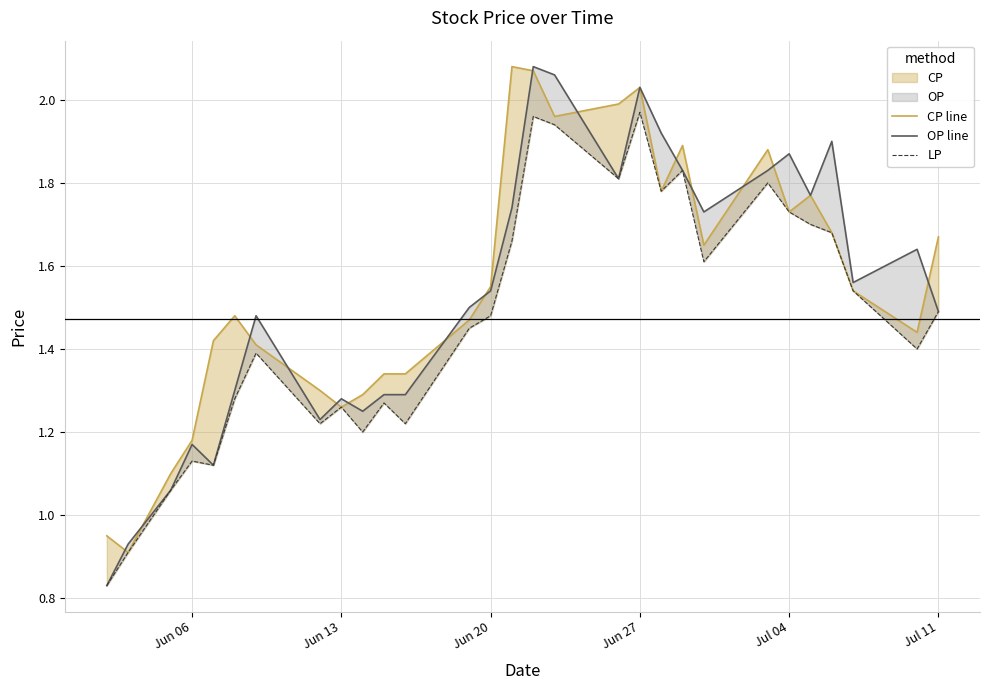

True or false: LP and CP line cross at least once.

False